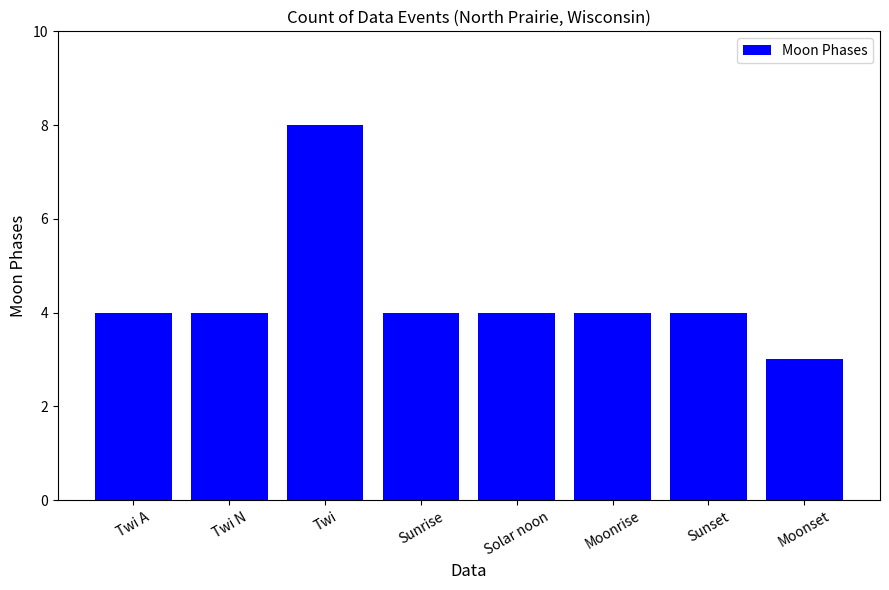

What value does the data have at Moonset?

3